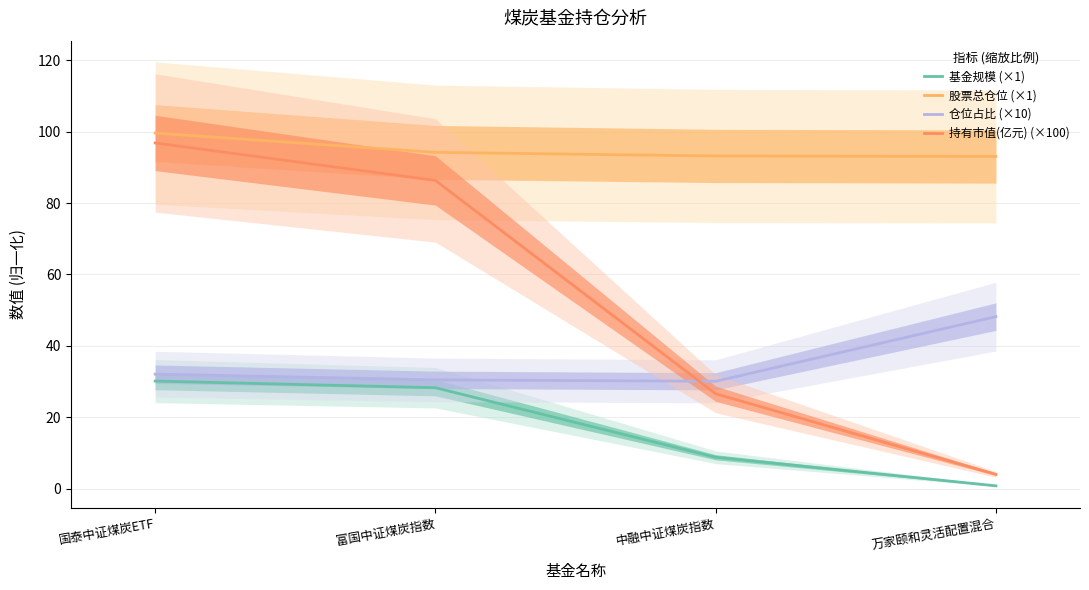

True or false: 股票总仓位 (×1) has more than 0 points higher than both neighbors.

False